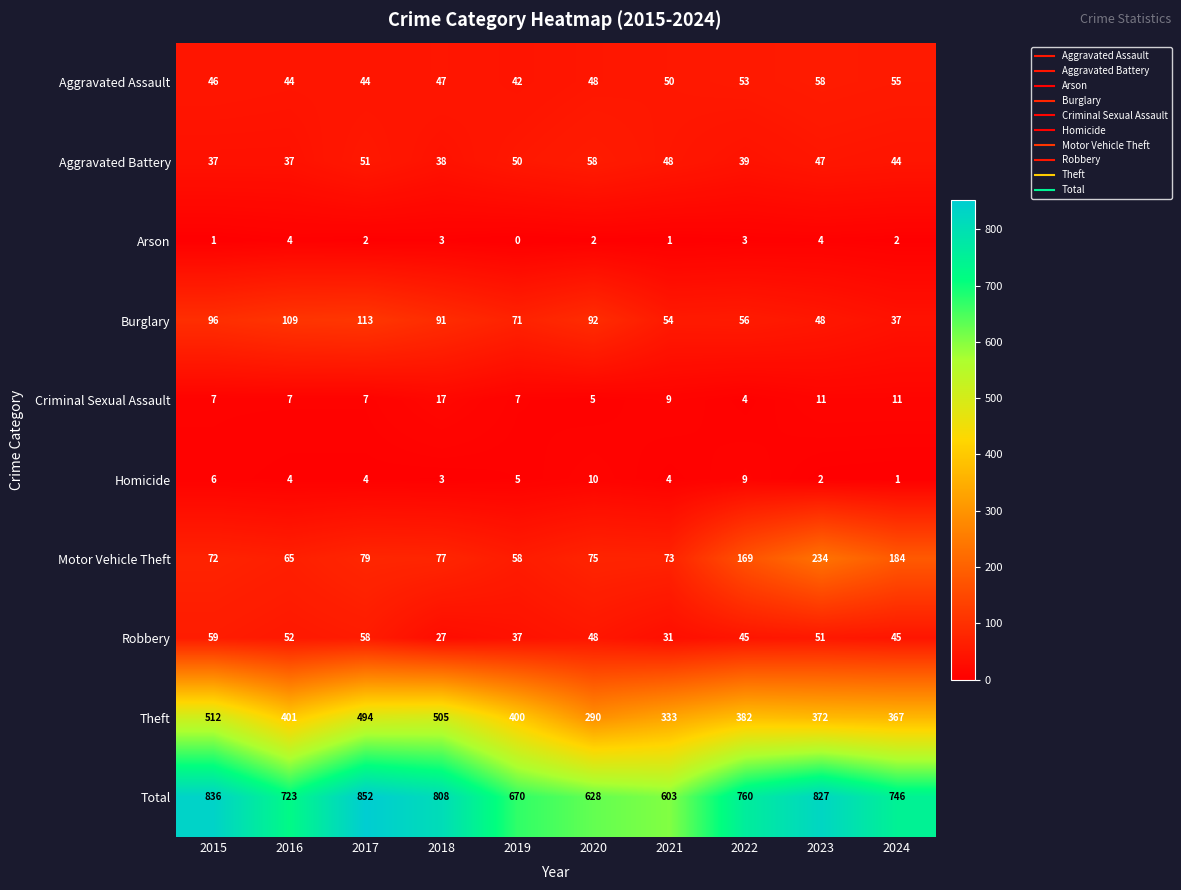

The value of Total at 2016 is 723. True or false?

True